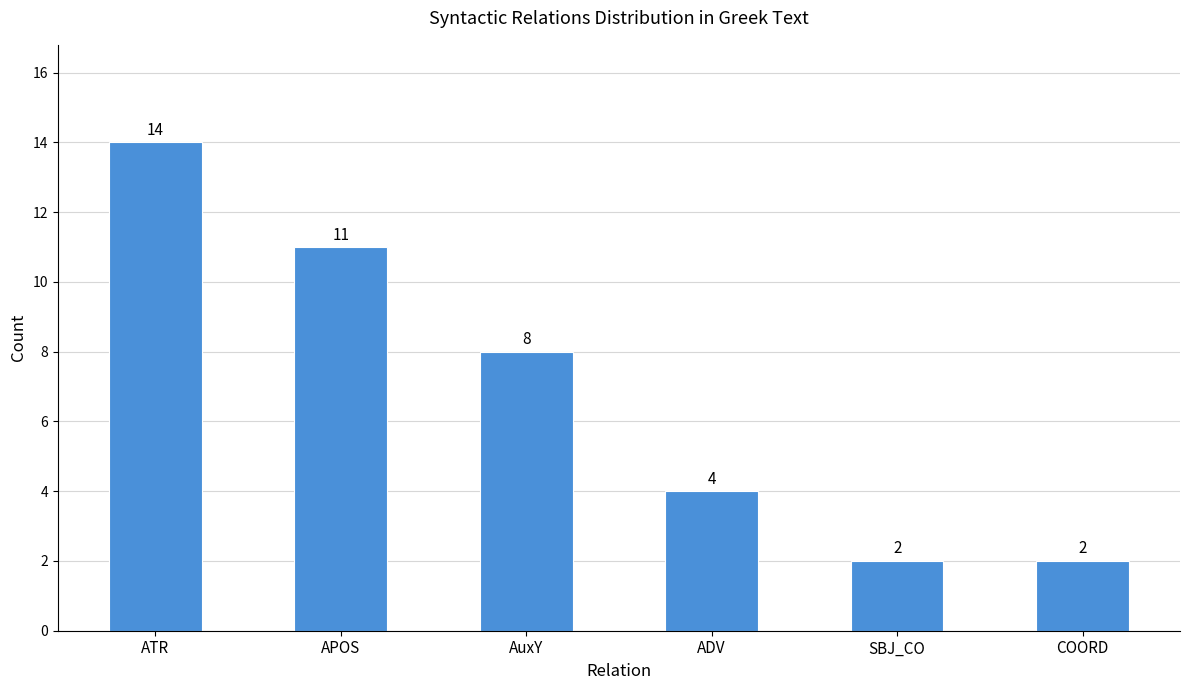

How many data points are less than 8?

3